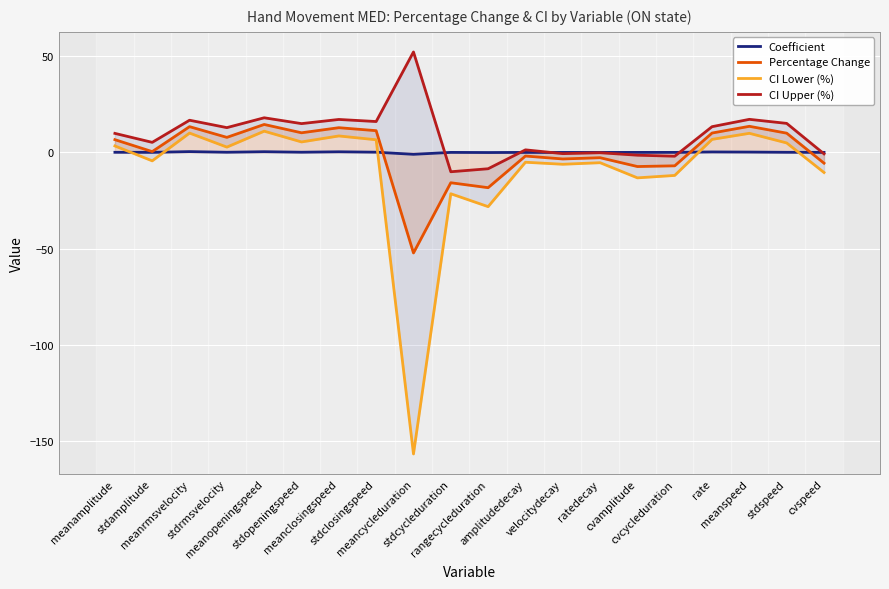

How many interior local valleys does the Percentage Change series have?

7